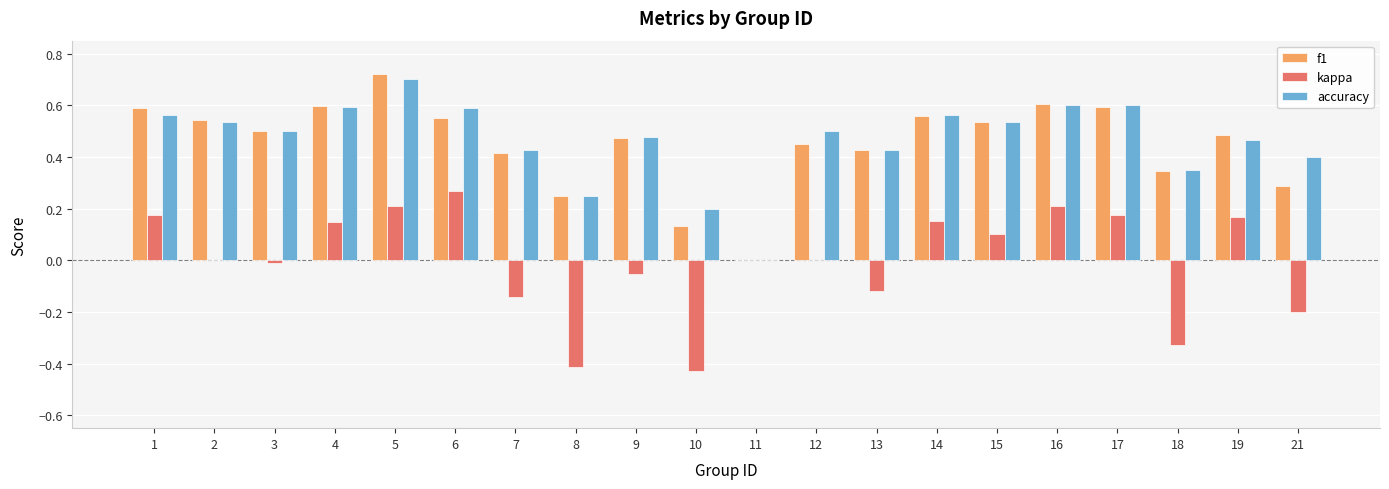

Are the bars grouped side by side (vs. stacked)?

Yes